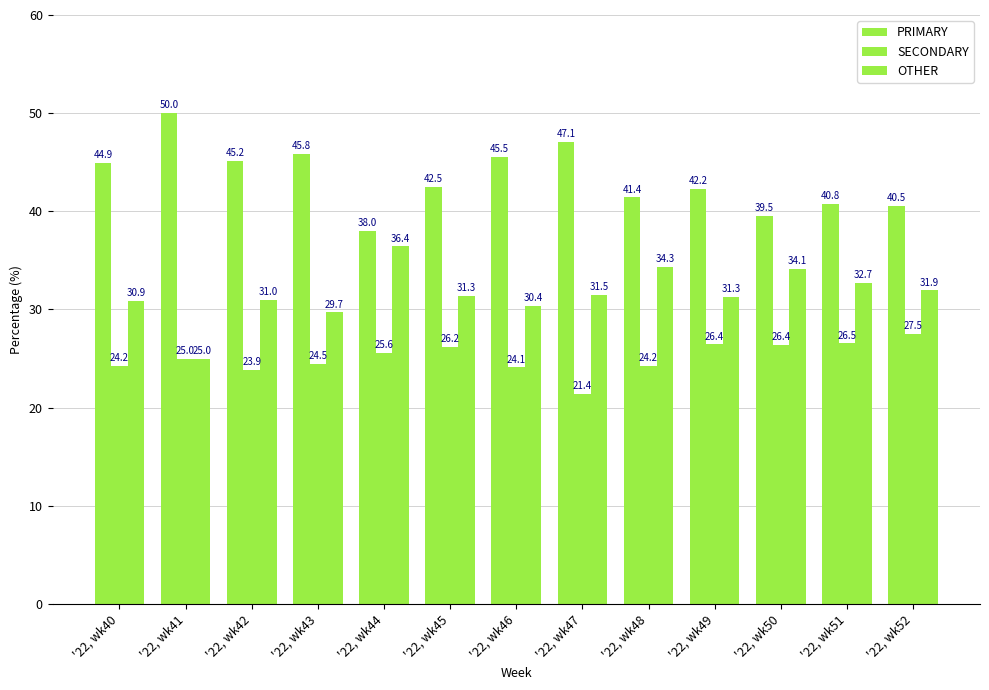

What is the difference between the second highest and minimum values in the SECONDARY series?

5.1